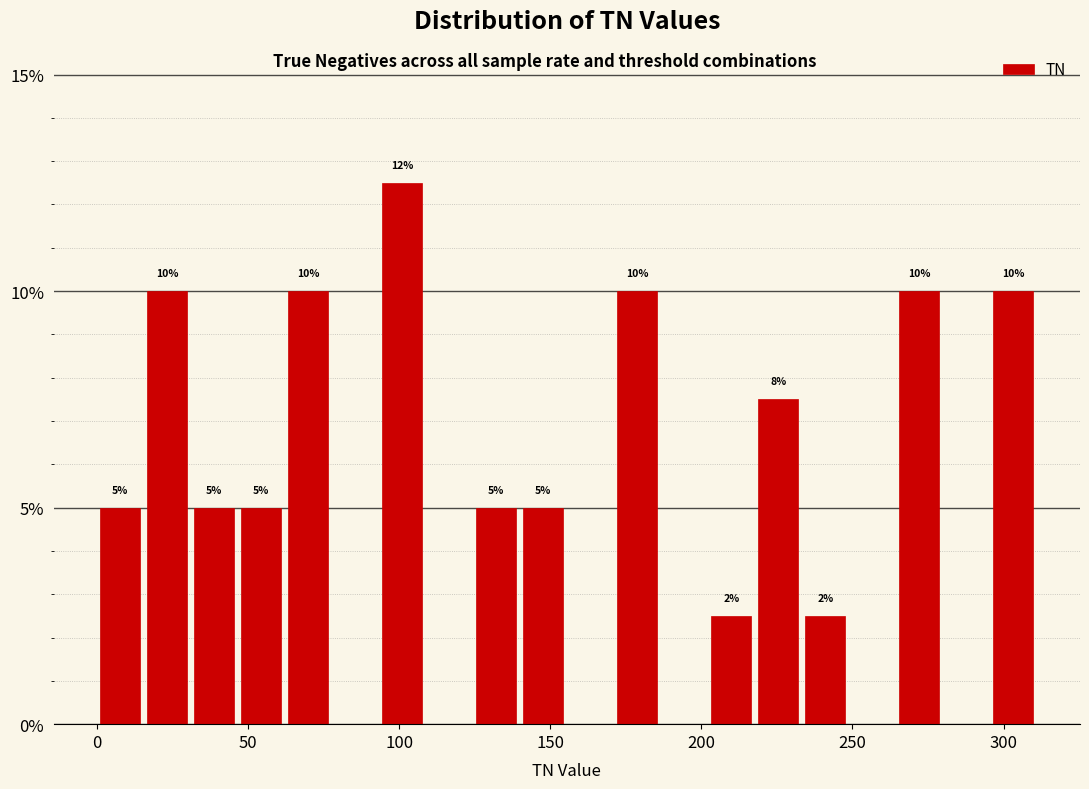

Read against the x-axis, roughly where is the centre of the tallest bar?

100